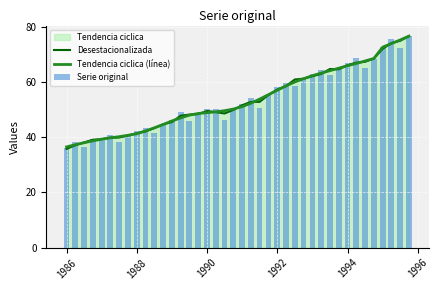

What is the smallest value displayed?

35.8